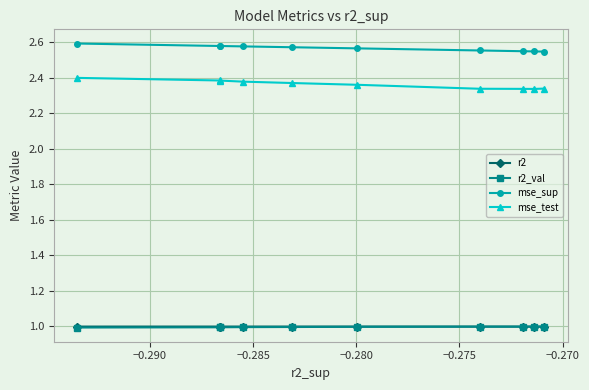

How many mse_test values are between 2 and 3?

10